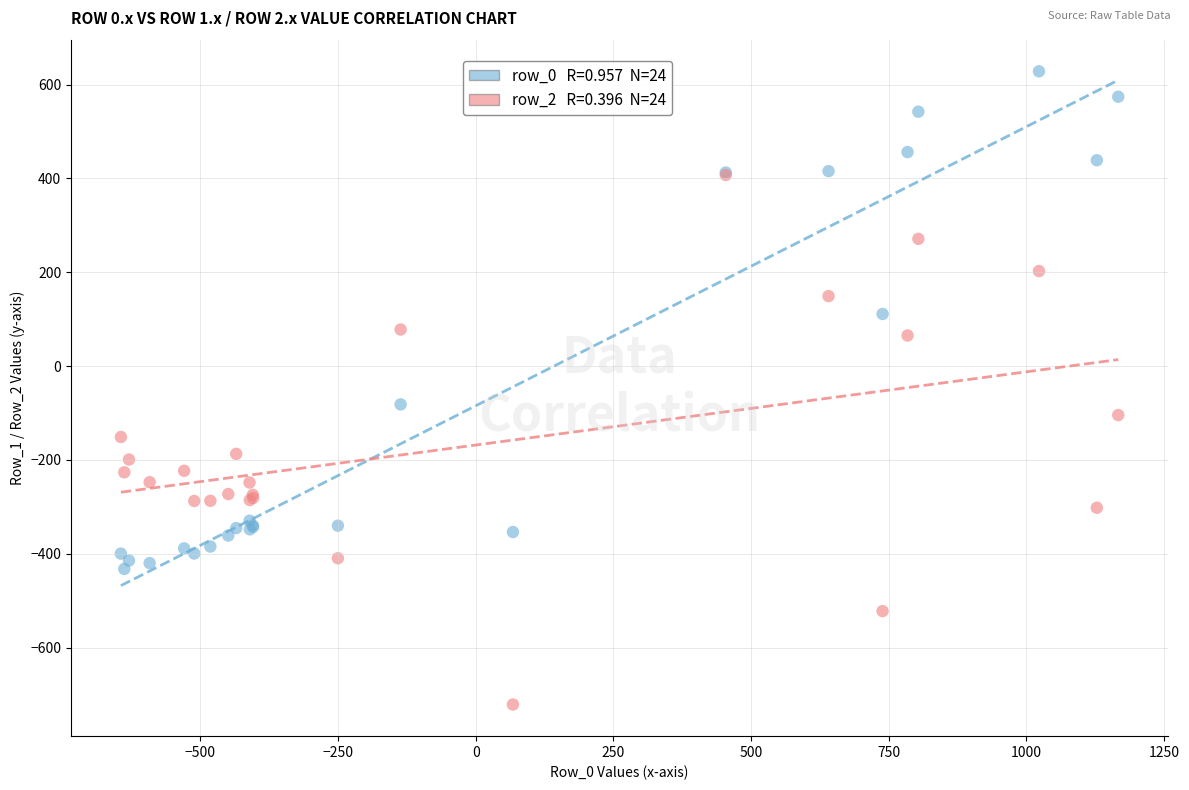

Across all series, what Y value is closest to -46?

-81.6